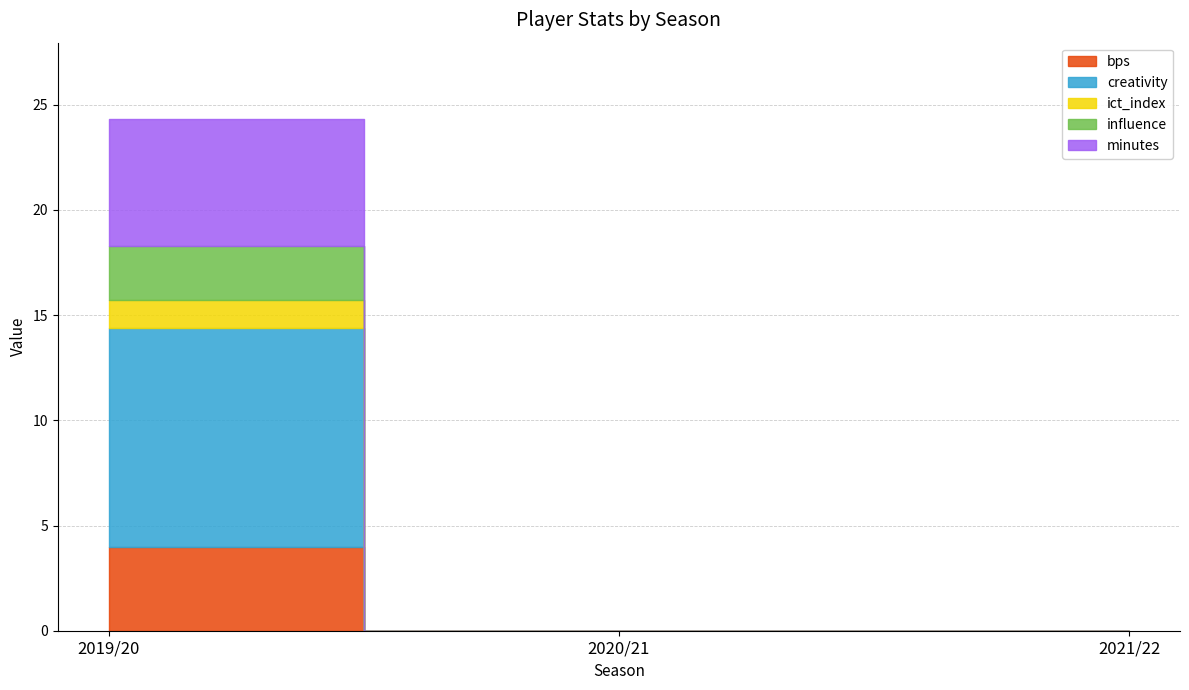

Count the number of data series in this chart.

5